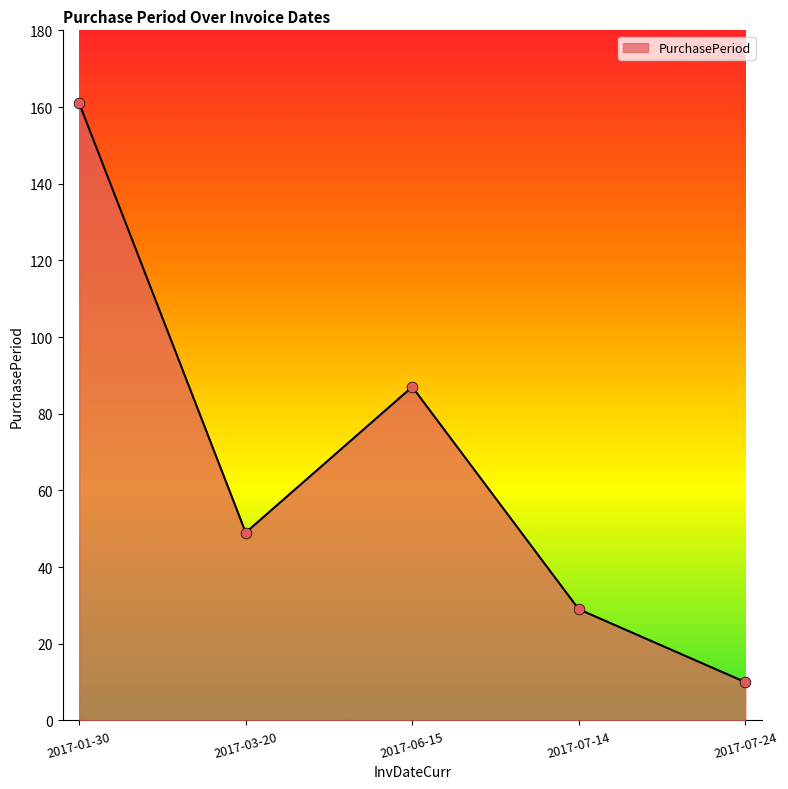

What is the change in value from 2017-07-14 to 2017-07-24?

-19